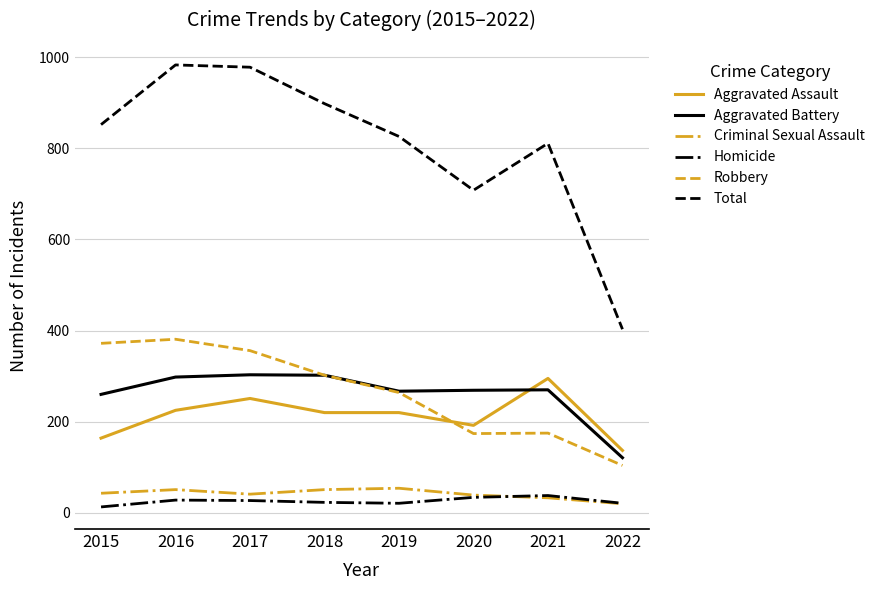

What is the maximum value for Aggravated Battery?

303